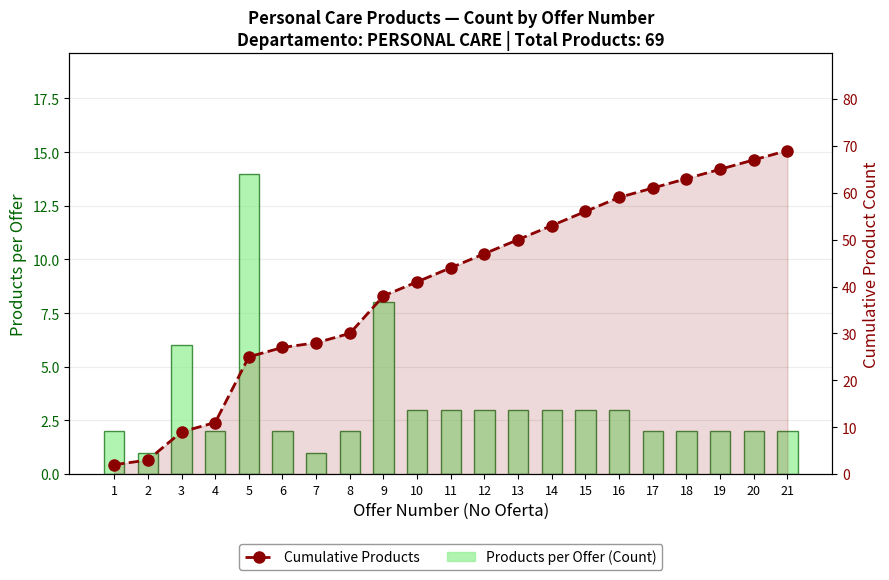

Reading left to right, extract all data points from this chart.

Products per Offer (Count): 2	1	6	2	14	2	1	2	8	3	3	3	3	3	3	3	2	2	2	2	2
Cumulative Products: 2	3	9	11	25	27	28	30	38	41	44	47	50	53	56	59	61	63	65	67	69